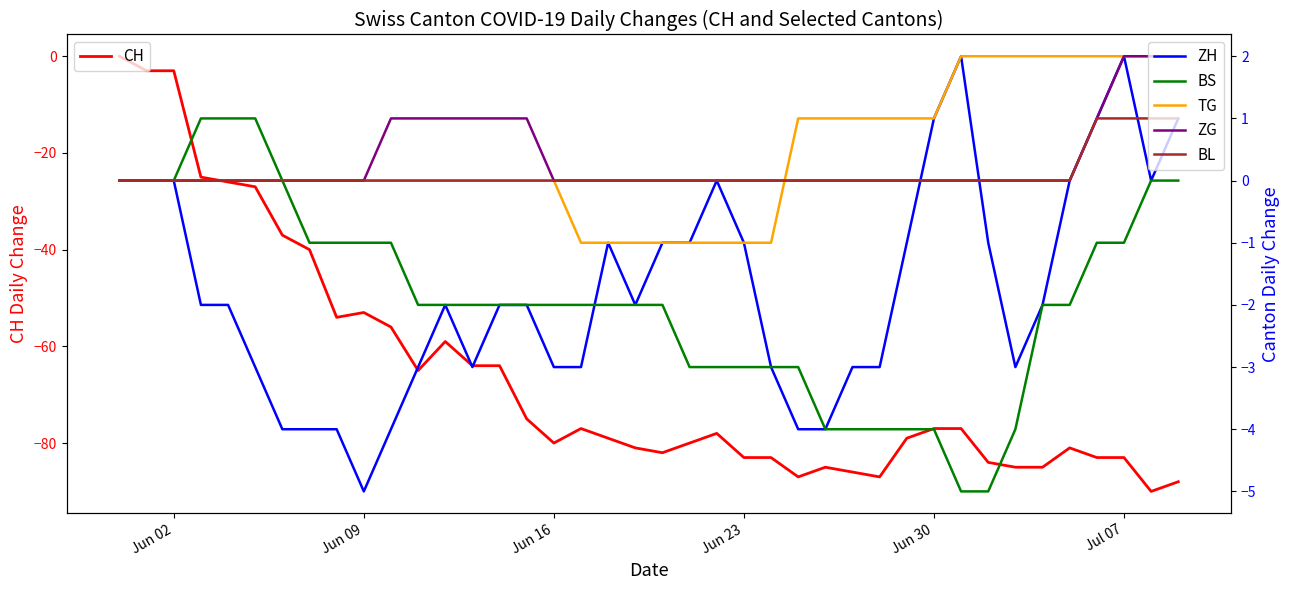

After their last crossing, which series has the higher values: TG or BL?

TG